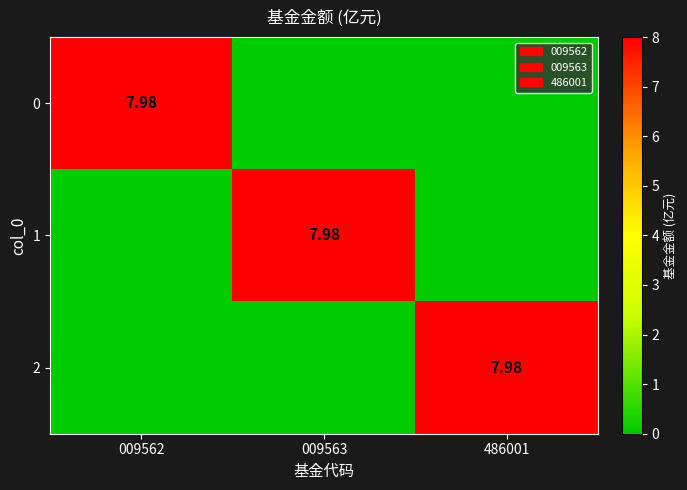

At which category is the sum across all series the highest?

009562